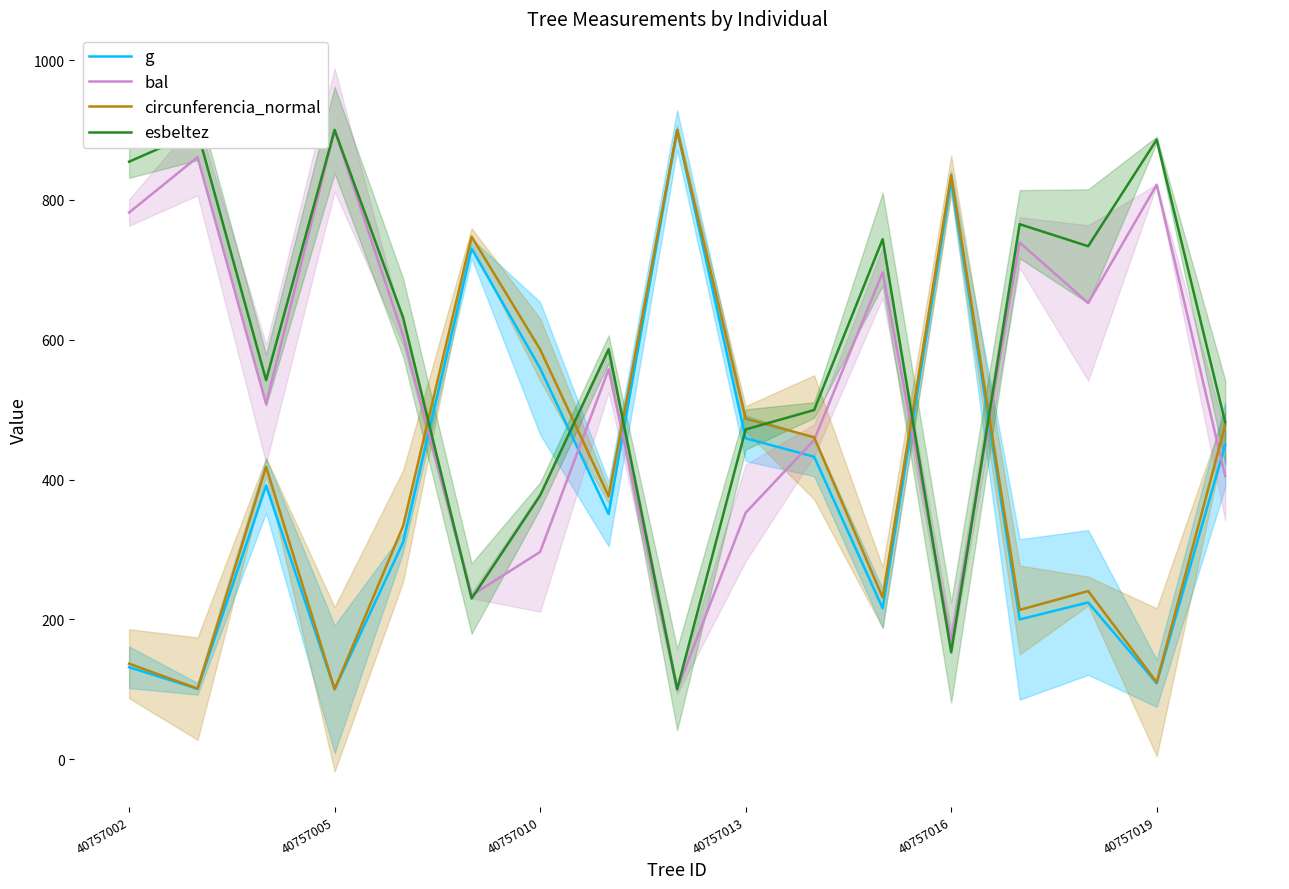

How many intersections are there between g and esbeltez?

6